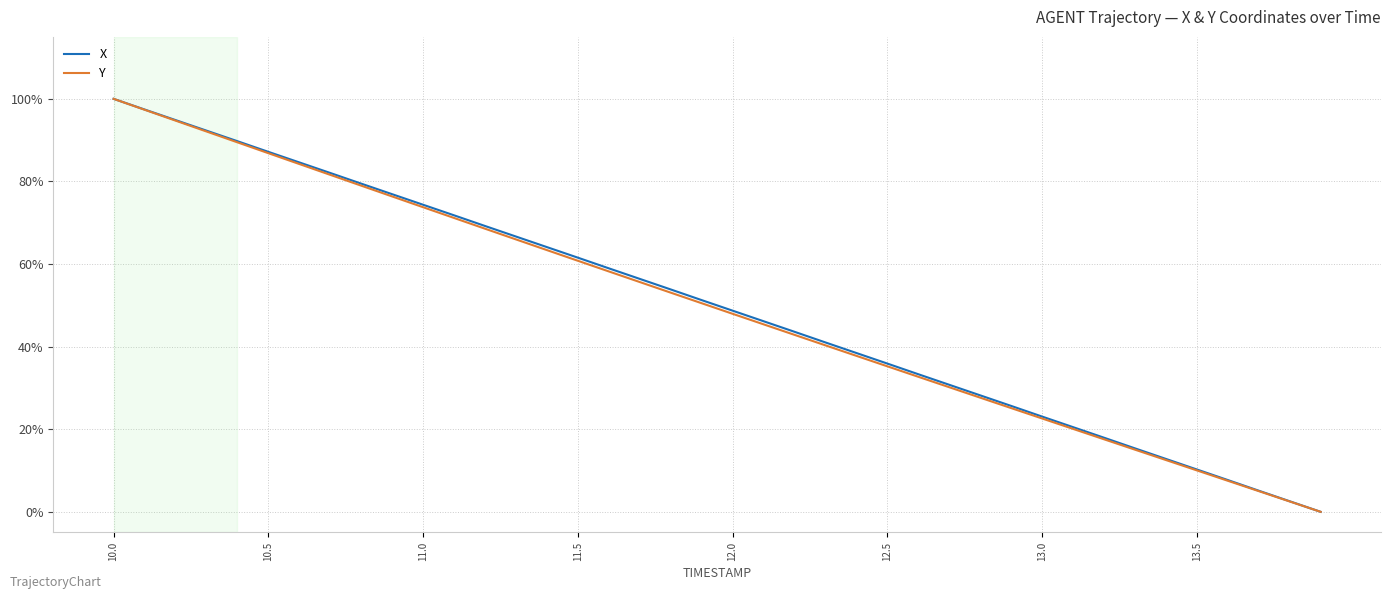

Reading left to right, extract all data points from this chart.

X: 1.0	1.0	0.9	0.9	0.9	0.9	0.8	0.8	0.8	0.8	0.7	0.7	0.7	0.7	0.6	0.6	0.6	0.6	0.5	0.5	0.5	0.5	0.4	0.4	0.4	0.4	0.3	0.3	0.3	0.3	0.2	0.2	0.2	0.2	0.1	0.1	0.1	0.1	0.0	0.0
Y: 1.0	1.0	0.9	0.9	0.9	0.9	0.8	0.8	0.8	0.8	0.7	0.7	0.7	0.7	0.6	0.6	0.6	0.6	0.5	0.5	0.5	0.5	0.4	0.4	0.4	0.4	0.3	0.3	0.3	0.3	0.2	0.2	0.2	0.2	0.1	0.1	0.1	0.1	0.0	0.0